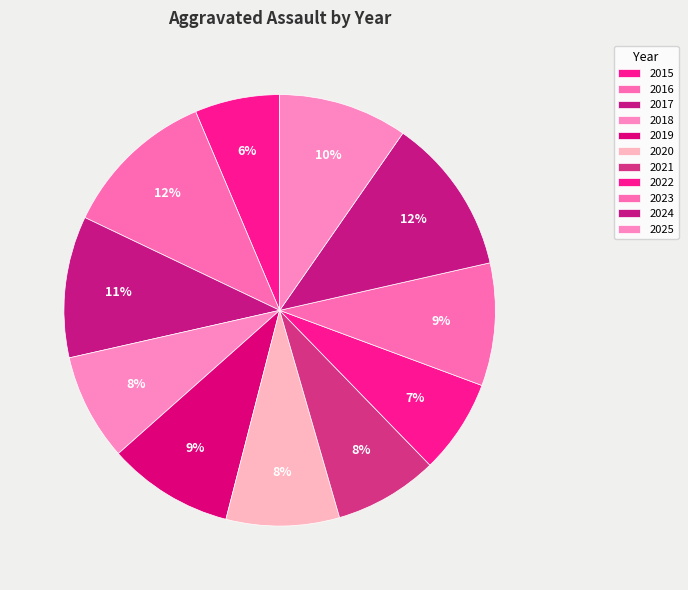

Is it true that 2024 is 25% of the pie?

False